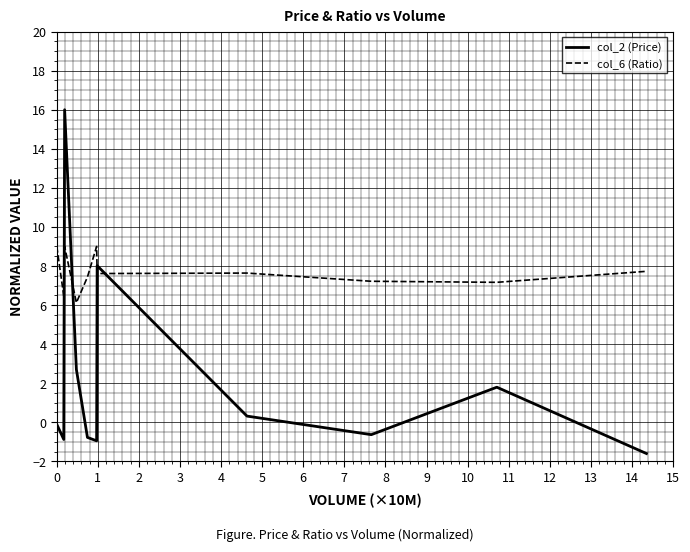

Rank the series by their maximum value, from lowest to highest.

col_6 (Ratio), col_2 (Price)